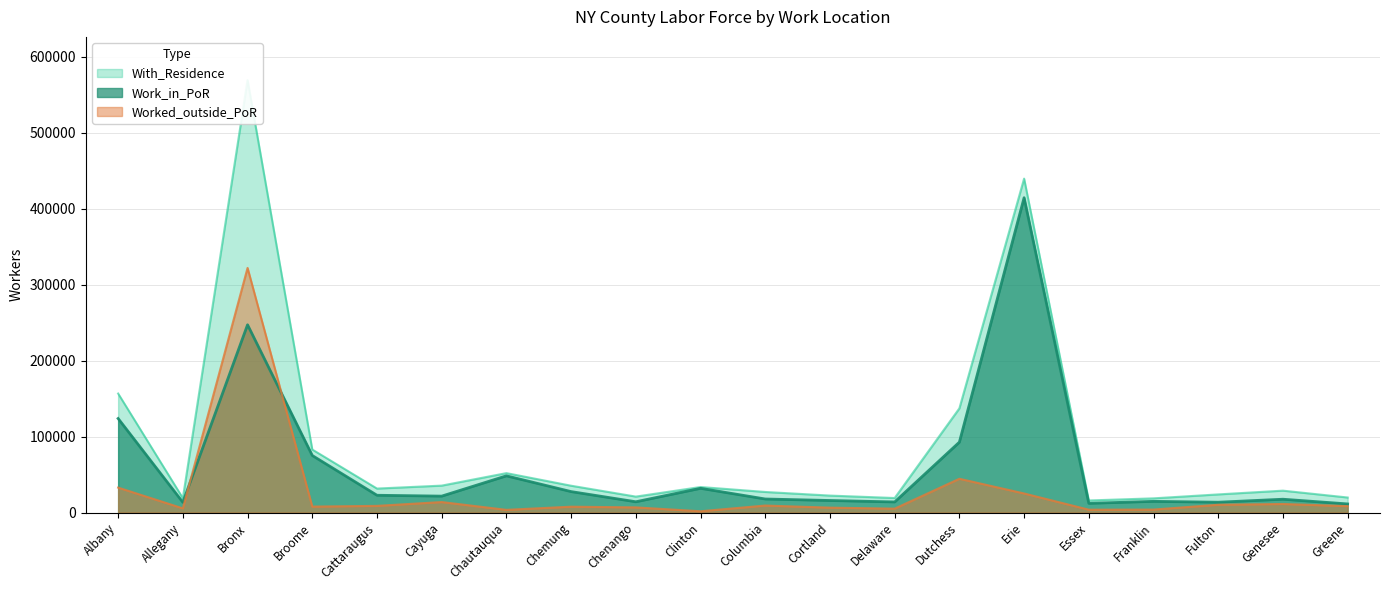

What is the minimum value for Work_in_PoR?

11361